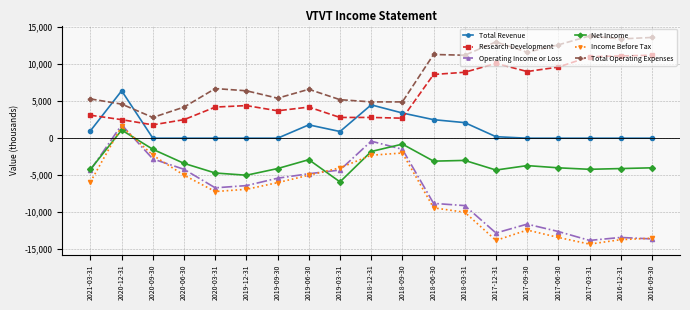

Count the number of categories in the chart.

19